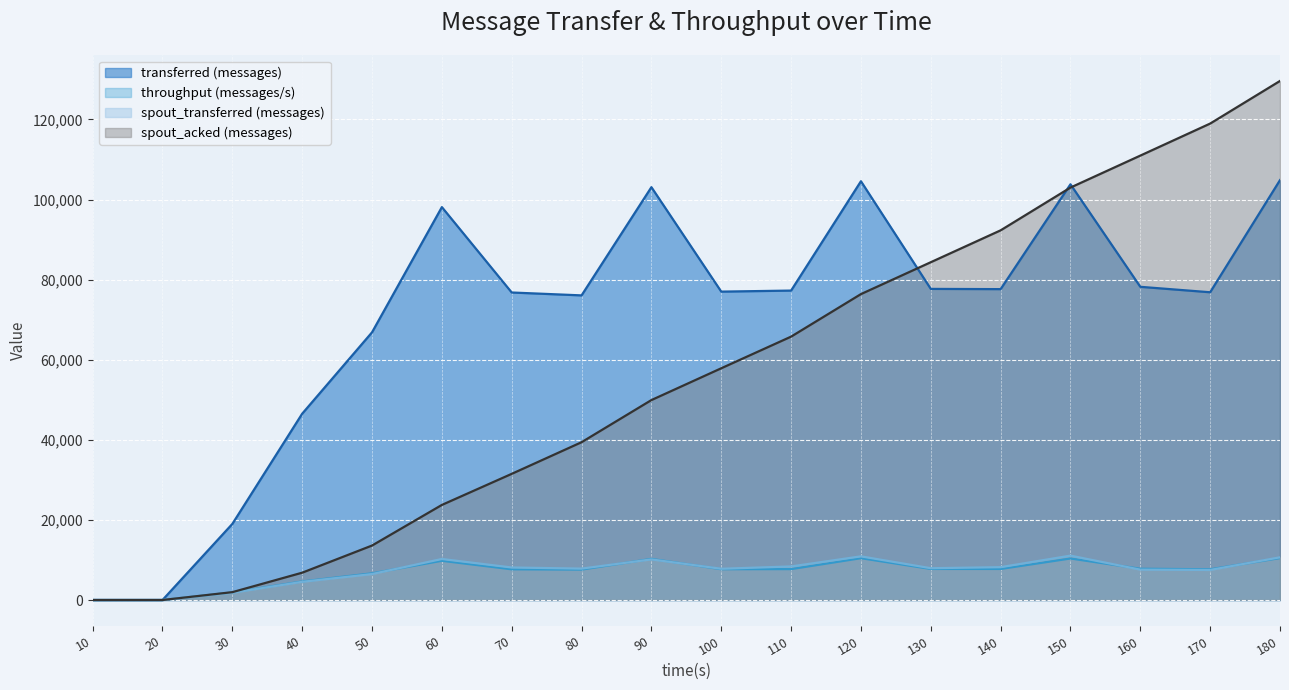

List the series in order of their peak value, lowest first.

throughput (messages/s), spout_transferred (messages), transferred (messages), spout_acked (messages)